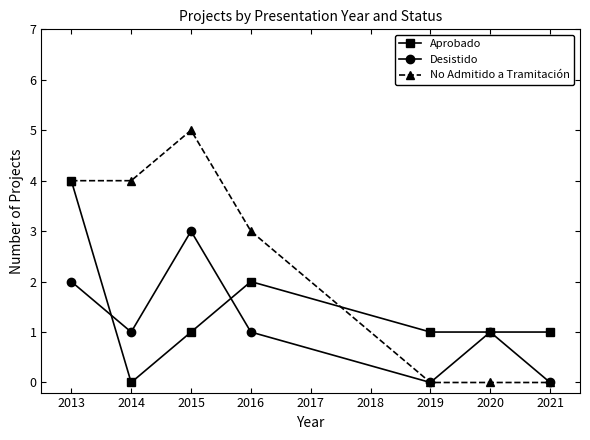

Where is No Admitido a Tramitación nearest to the value 2?

2016